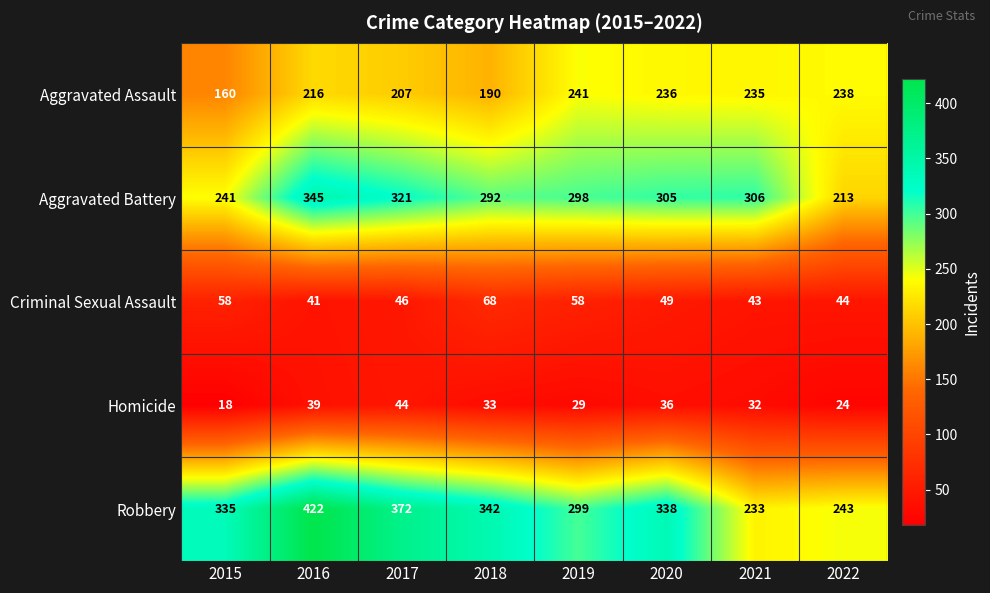

At how many categories does at least one series exceed 226?

8